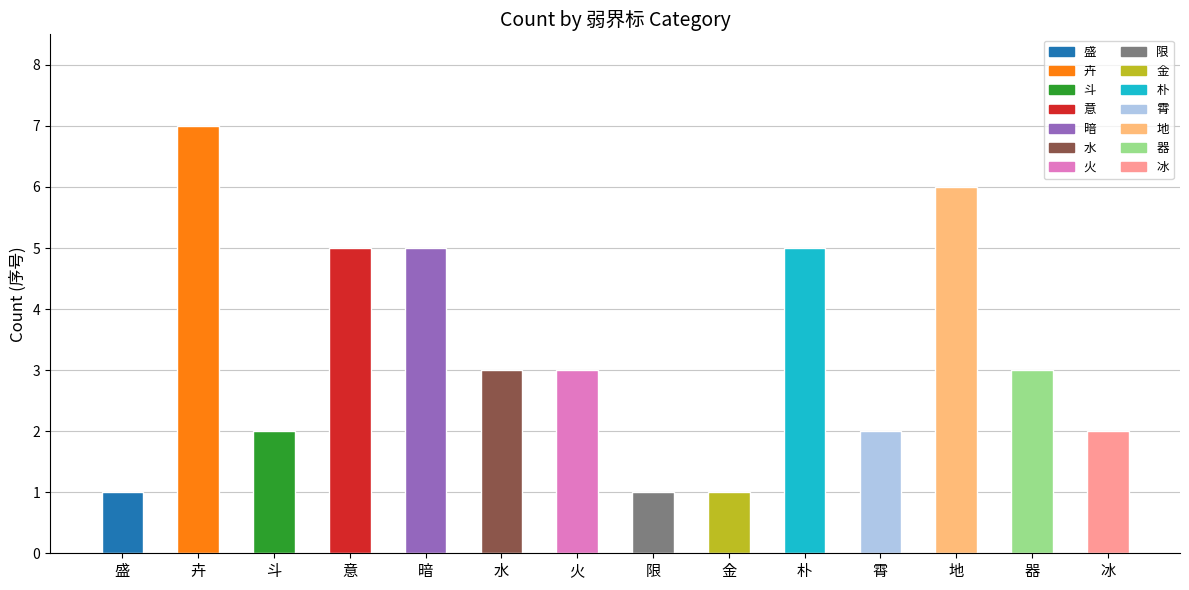

The chart shows a value of 5 at 暗. True or false?

True